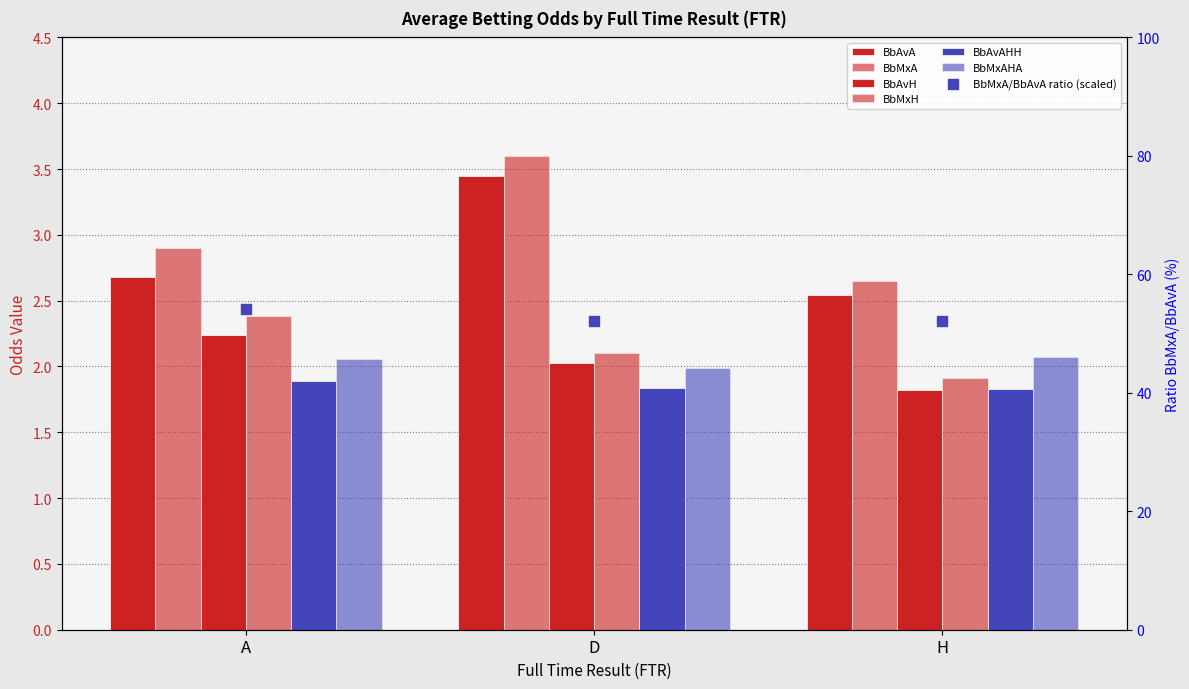

At how many categories does at least one series exceed 3?

1